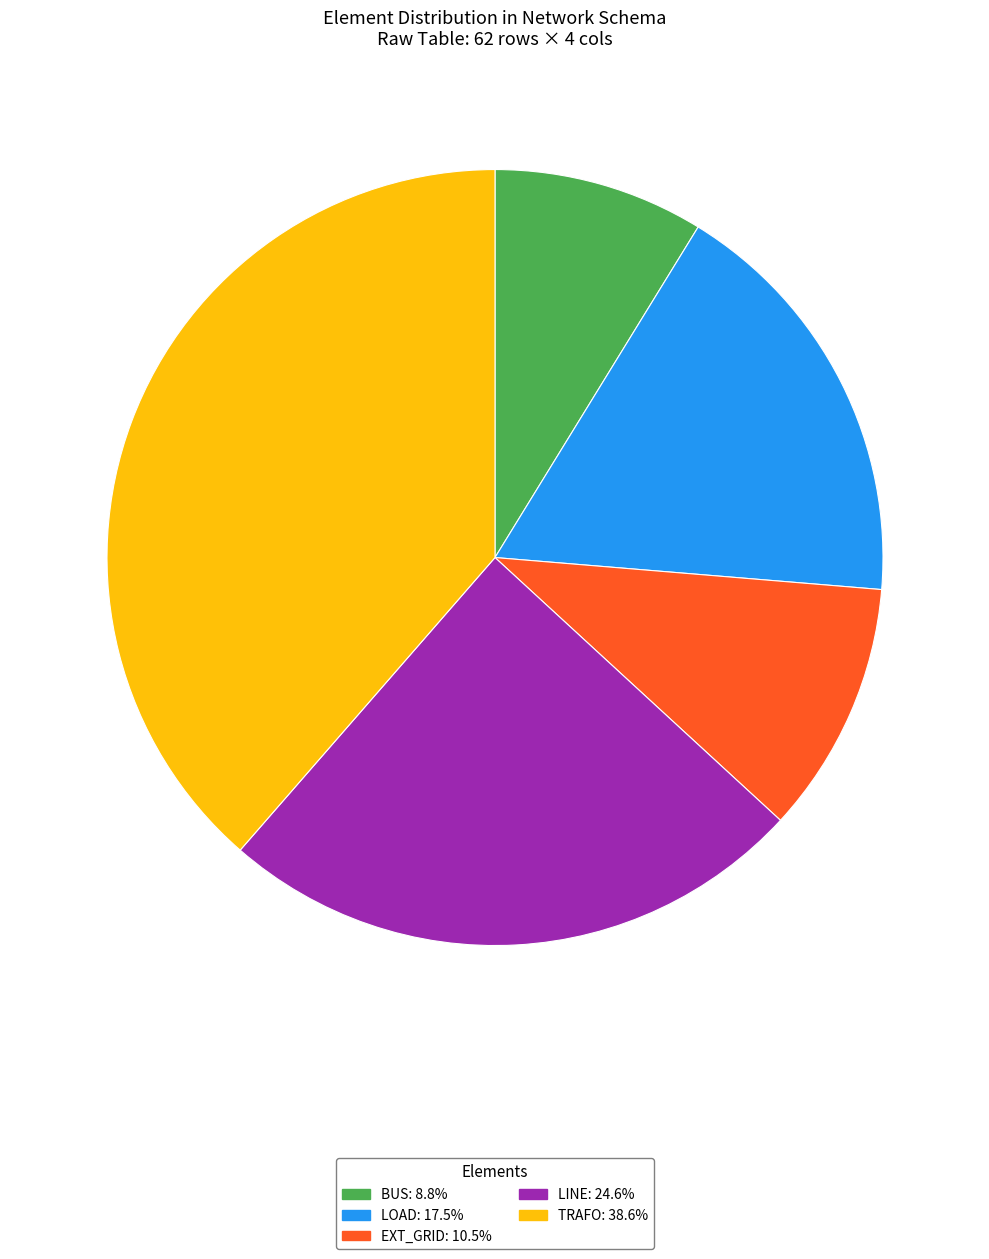

How many segments does this pie chart have?

5